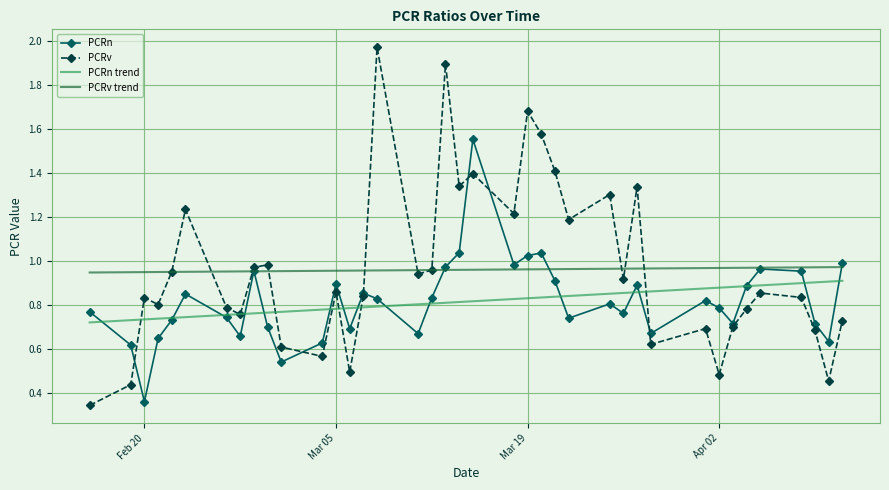

True or false: PCRn trend and PCRv cross at least once.

True